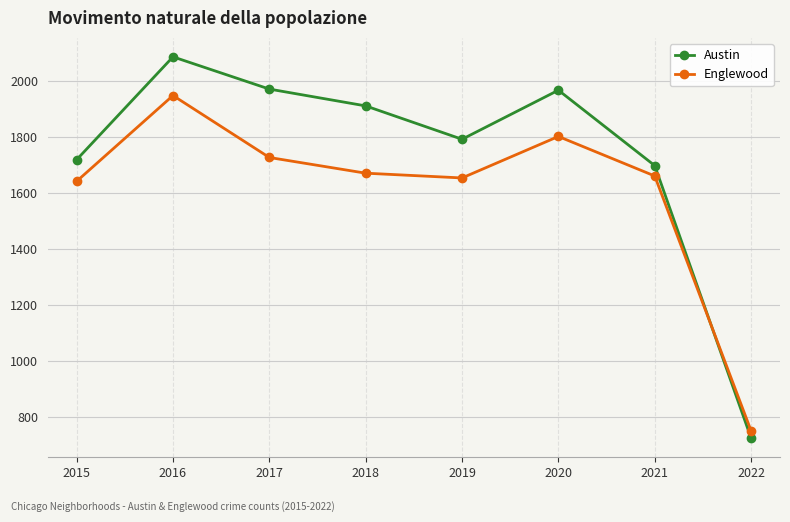

True or false: Austin has a value of 1698 at 2021.

True